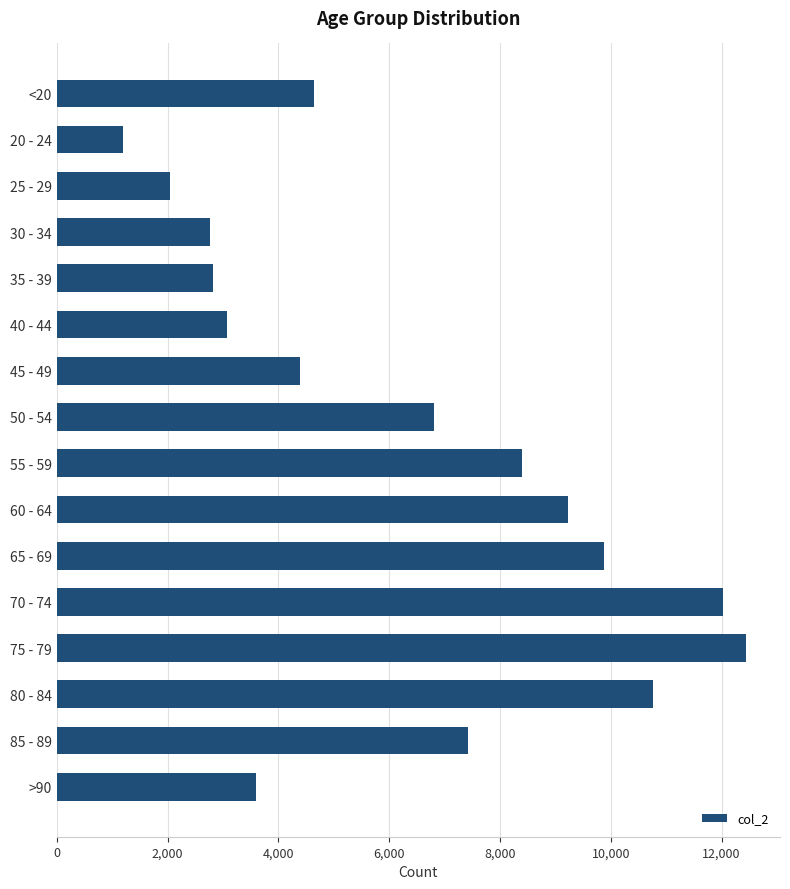

What is the greatest value displayed?

12434